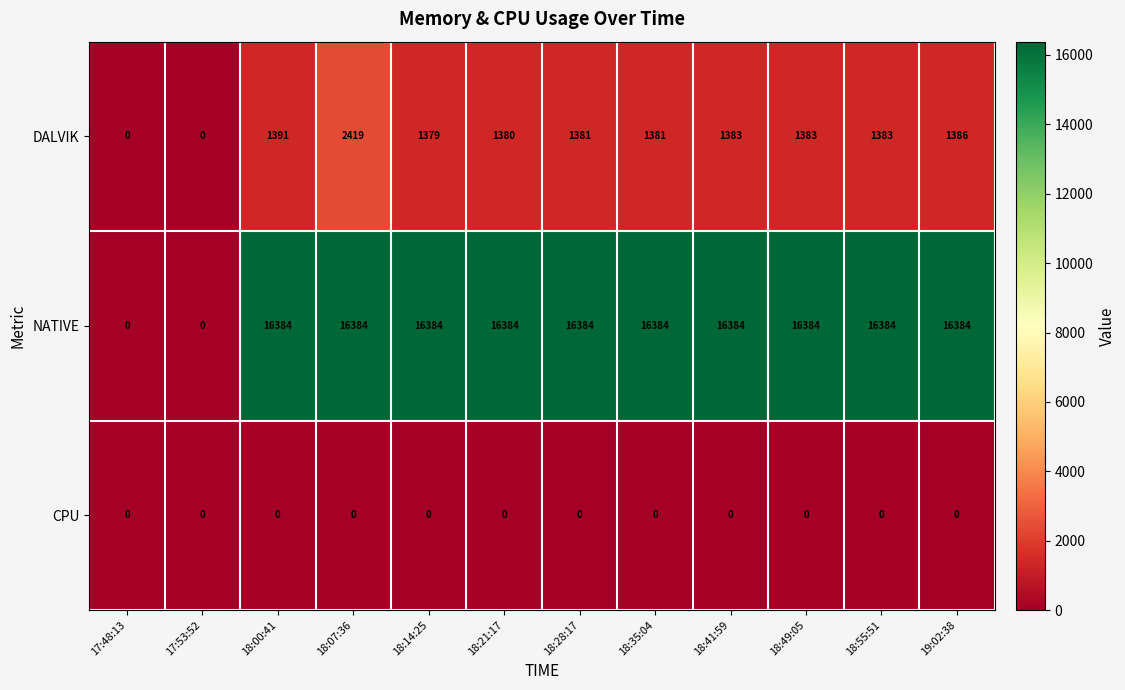

Which series changed the most between 18:00:41 and 18:41:59?

DALVIK